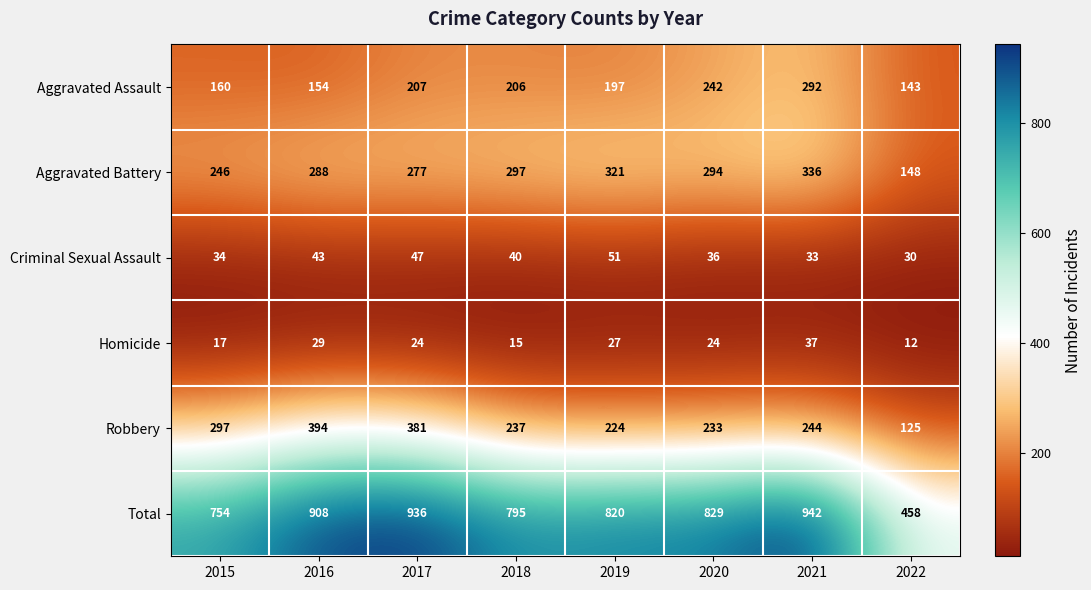

What is the difference between the maximum and minimum values in the Robbery series?

269